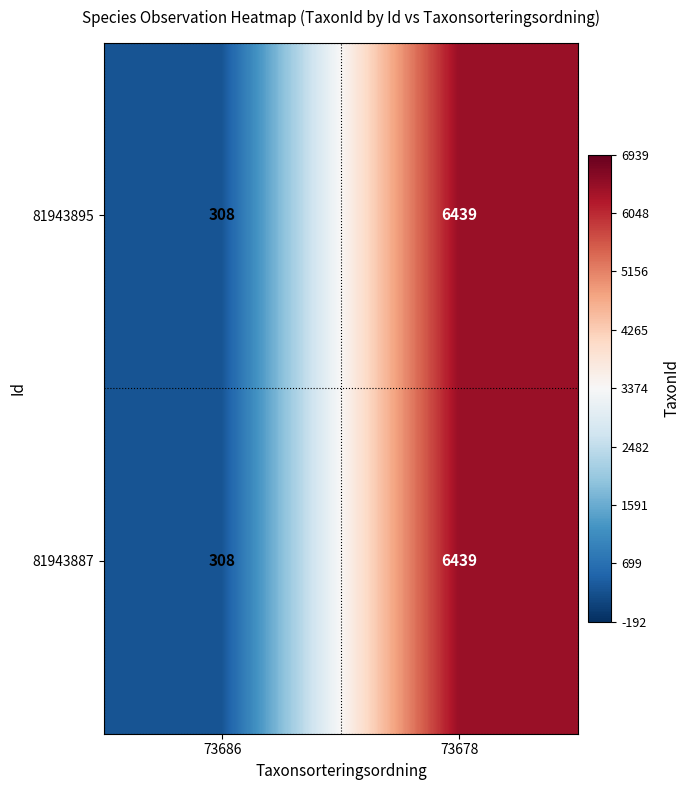

What is the greatest value displayed?

6439